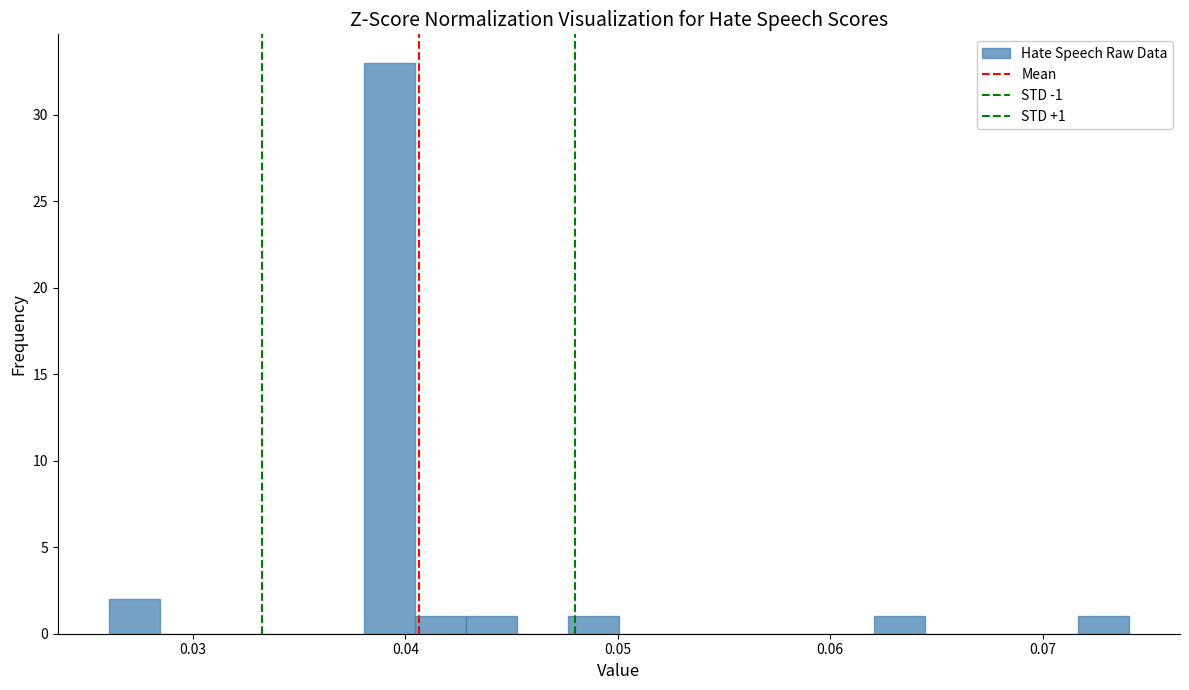

Around what value on the x-axis is the tallest bar? Give the approximate position of its centre, as read against the axis.

0.039